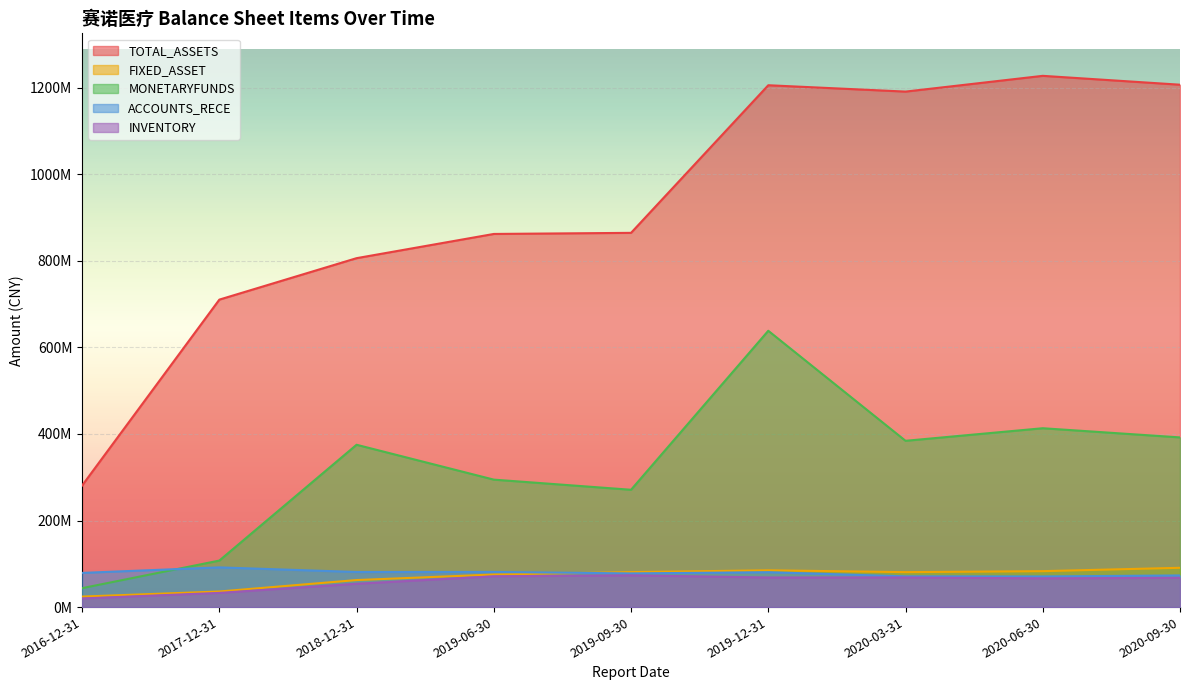

At how many categories does at least one series exceed 201394852?

9